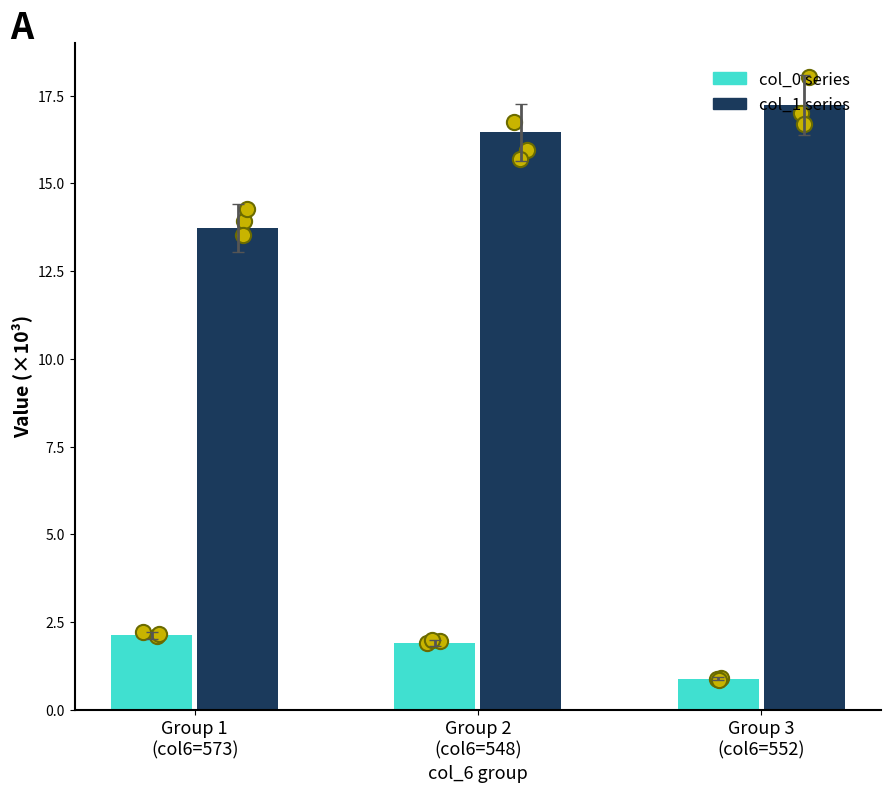

Which series has the widest spread of Y values?

col_1 series